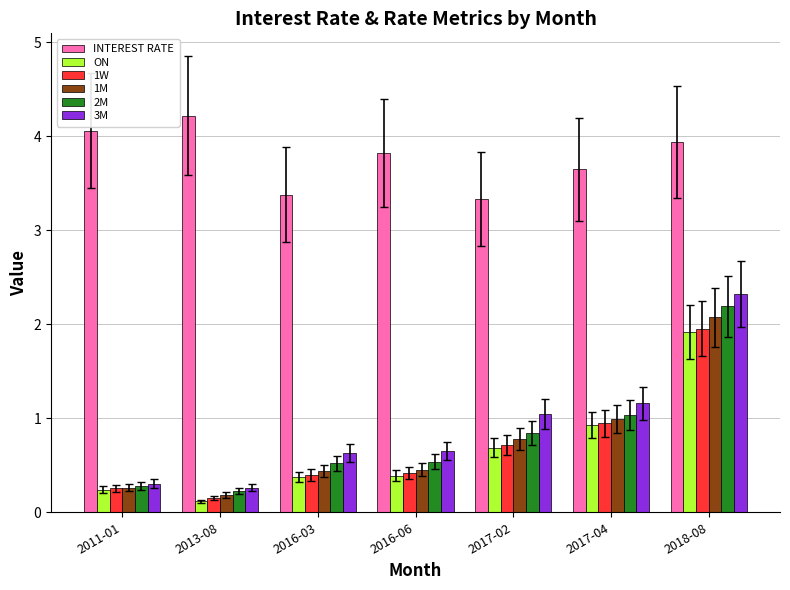

What is the difference between the second highest and minimum values in the INTEREST RATE series?

0.7